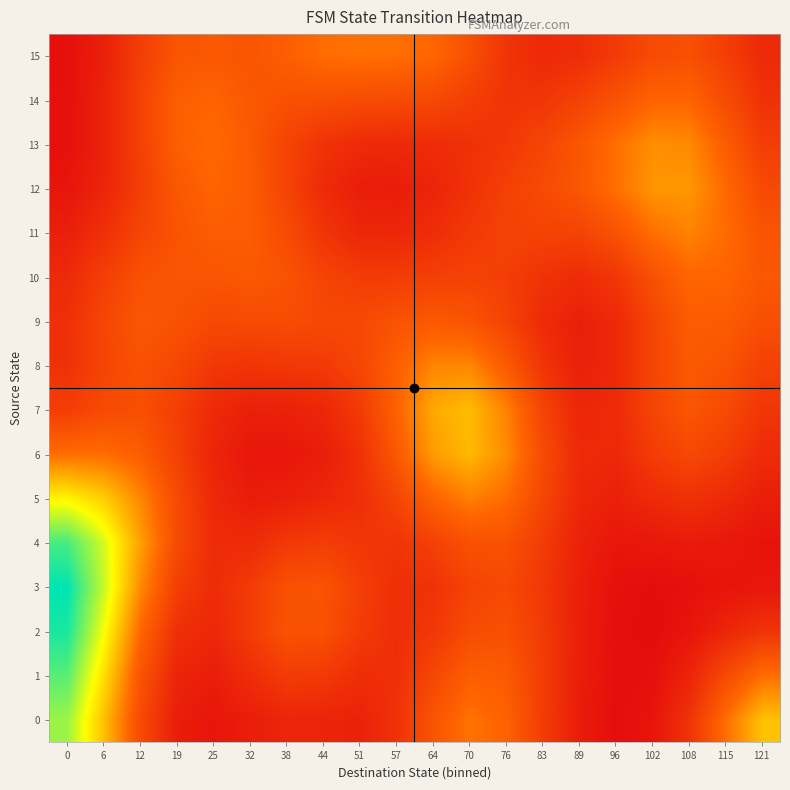

Count the number of categories in the chart.

20